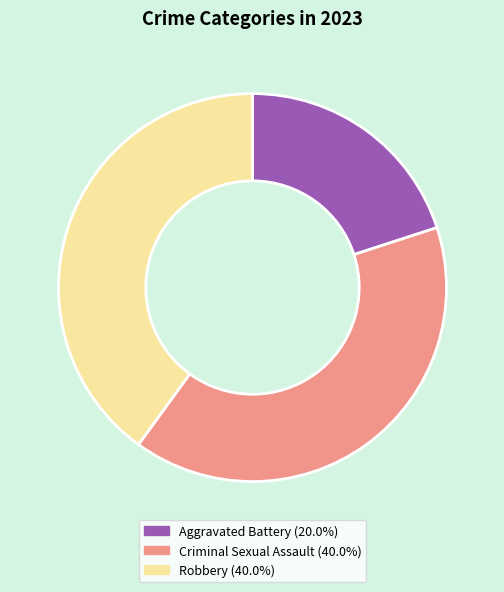

Do Criminal Sexual Assault and Aggravated Battery together represent more than half of the pie?

Yes